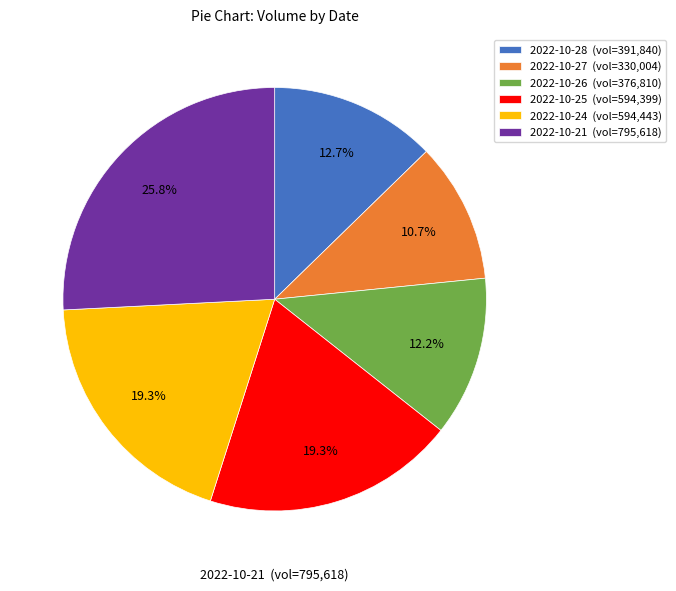

Between 2022-10-25 and 2022-10-26, which is larger?

2022-10-25